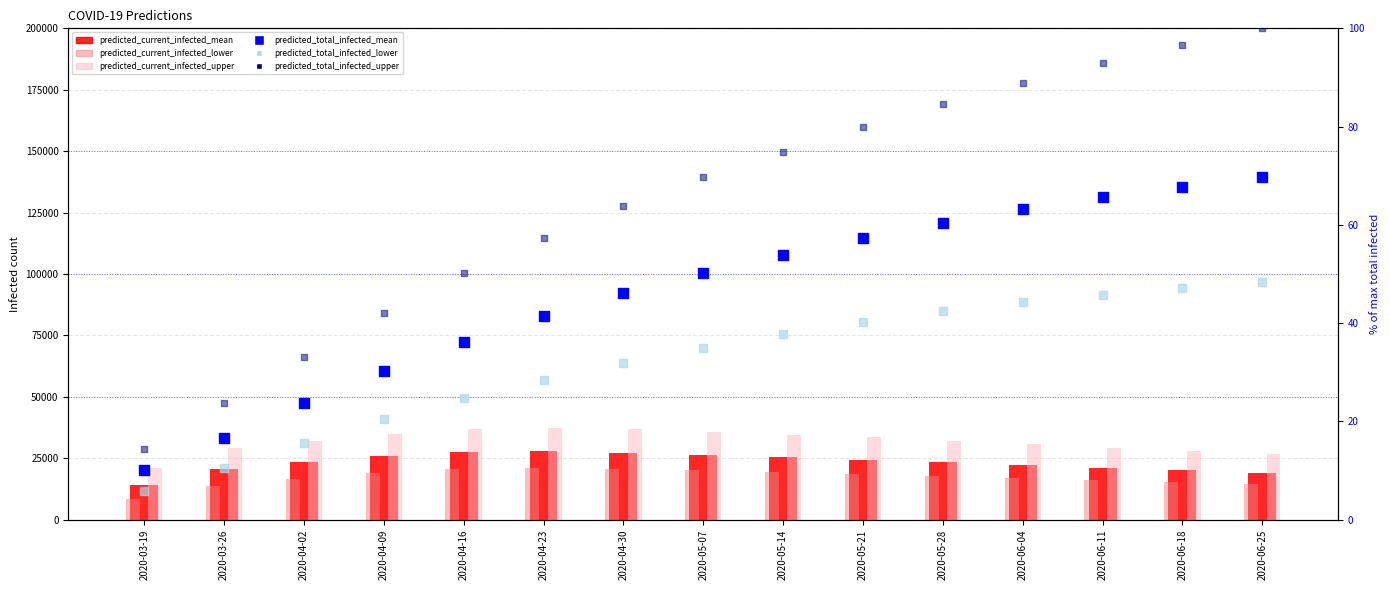

What are all the series names shown in the legend?

predicted_current_infected_mean, predicted_current_infected_lower, predicted_current_infected_upper, predicted_total_infected_mean, predicted_total_infected_lower, predicted_total_infected_upper